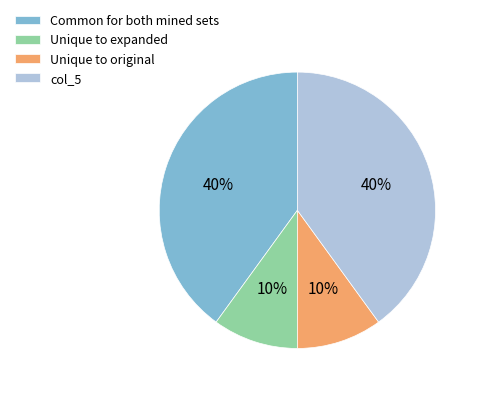

To the nearest percent, what is the combined percentage of Unique to expanded and Unique to original?

20%